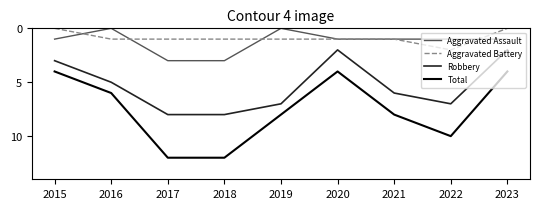

What is the difference between the highest and lowest values at 2022?

9